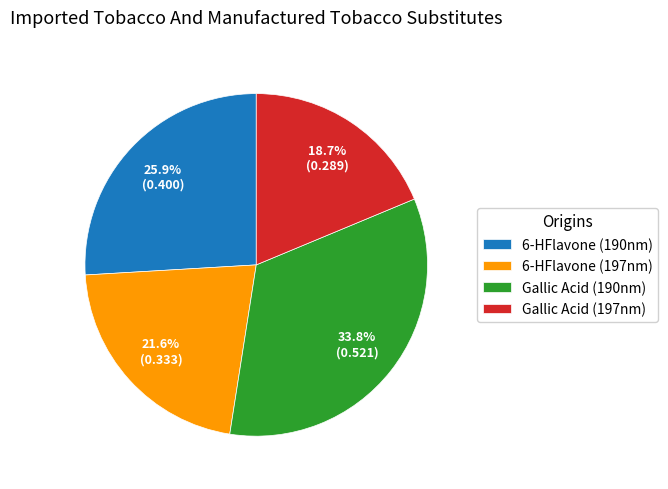

Approximately how many times larger is the value at 6-HFlavone (197nm) compared to 6-HFlavone (190nm)?

0.8